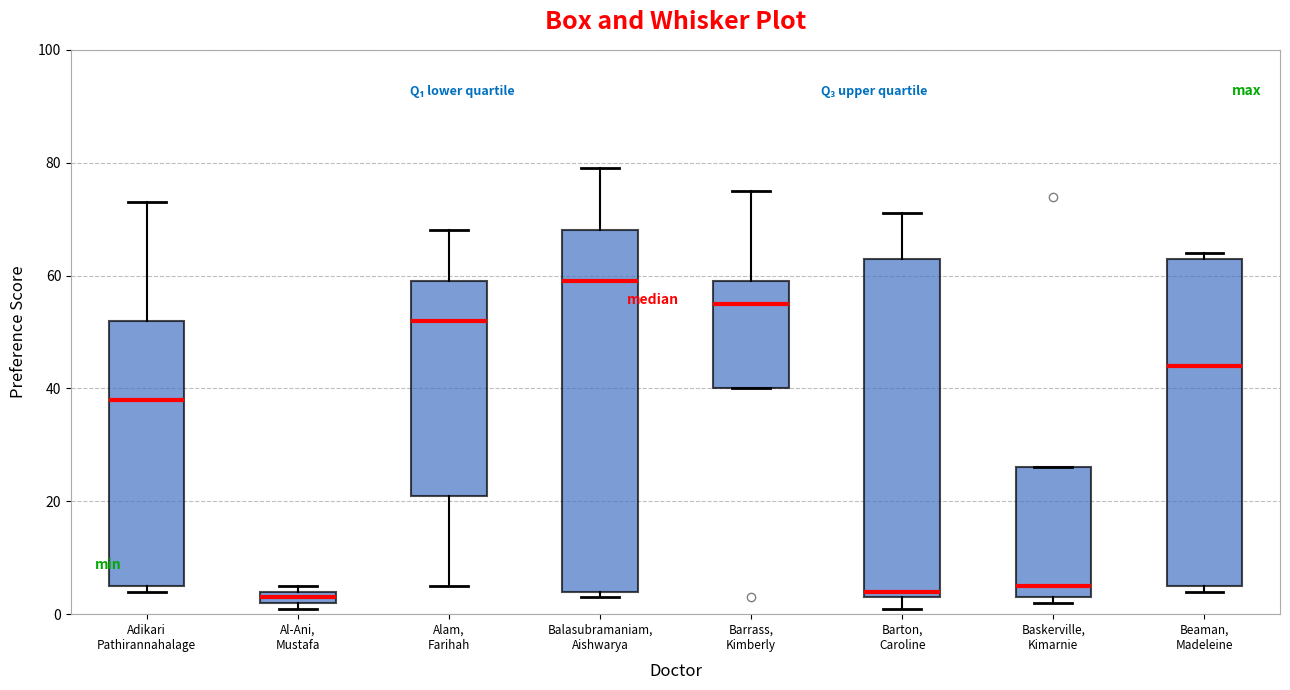

Comparing the boxes themselves (not the whiskers), which one is the tallest?

Balasubramaniam, Aishwarya